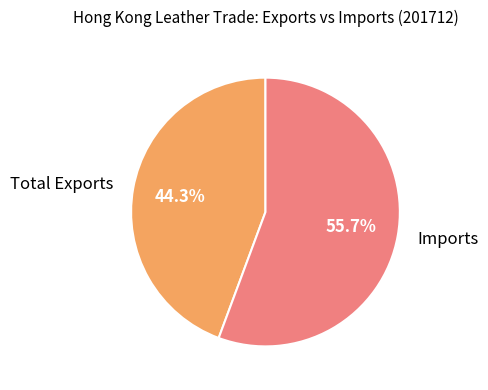

Rank the categories by value from lowest to highest.

Total Exports, Imports